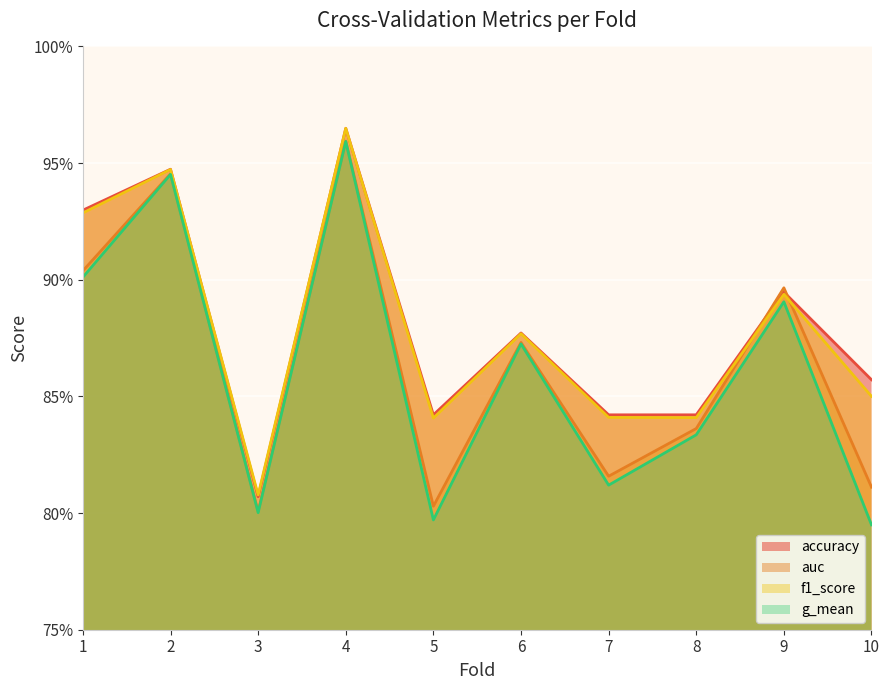

The accuracy series shows 0.4 at 6. True or false?

False